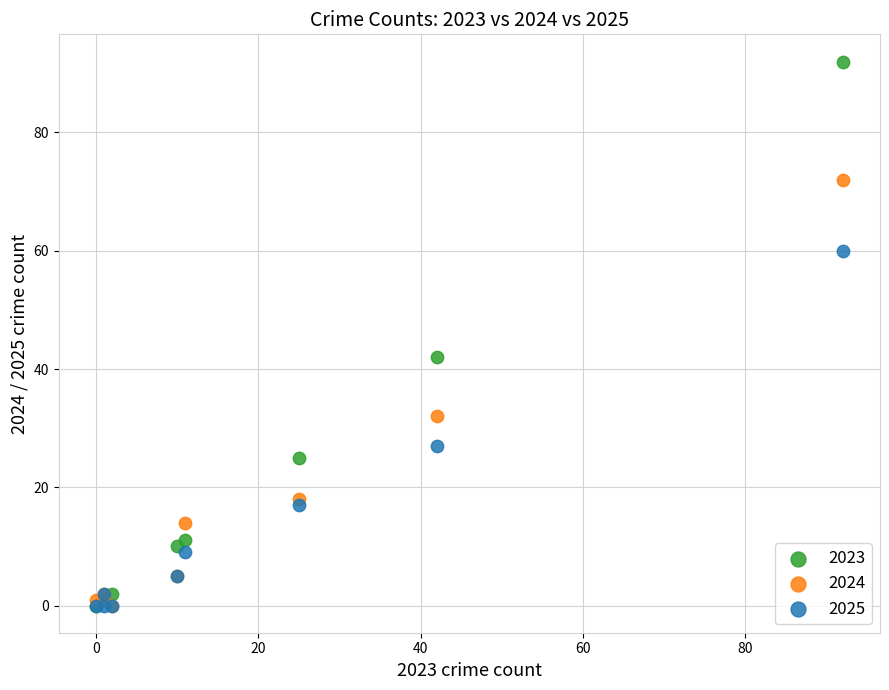

In the 2024 series, what Y value is closest to 36?

32